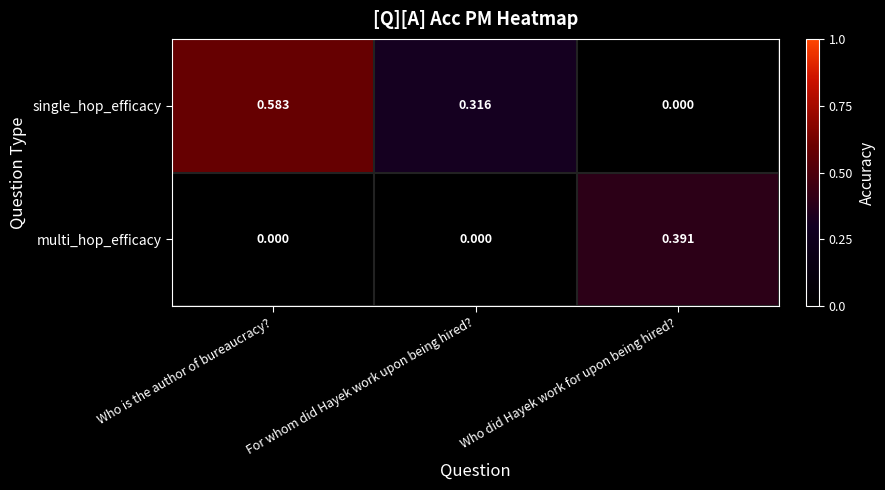

Which series has the widest spread of values?

single_hop_efficacy